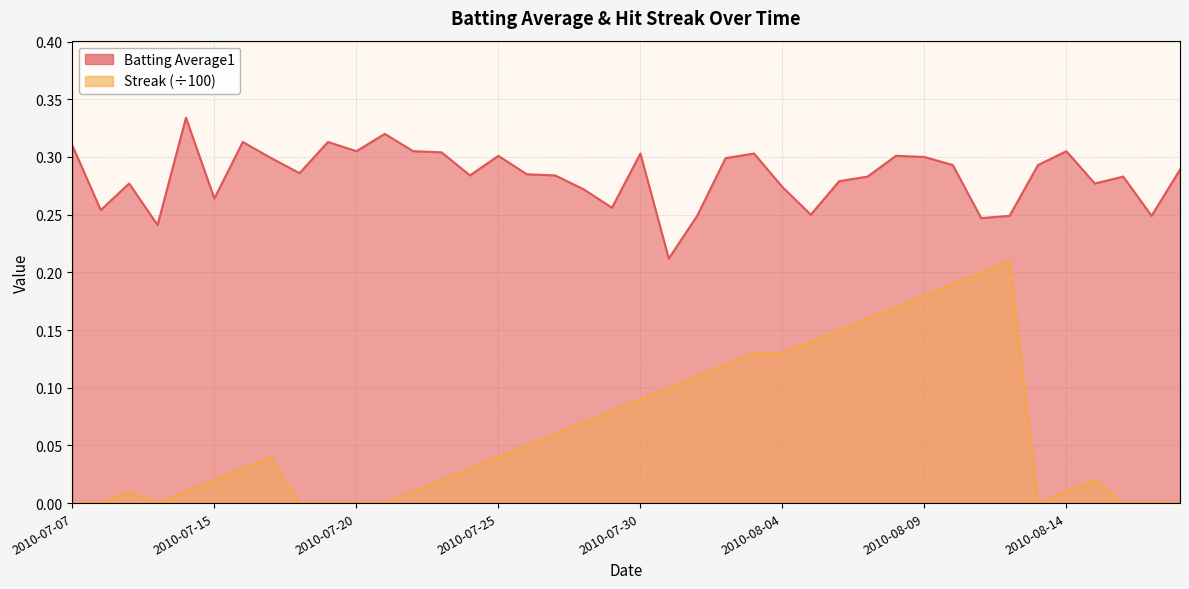

What is the spread (max minus min) of values at 2010-07-21?

0.3